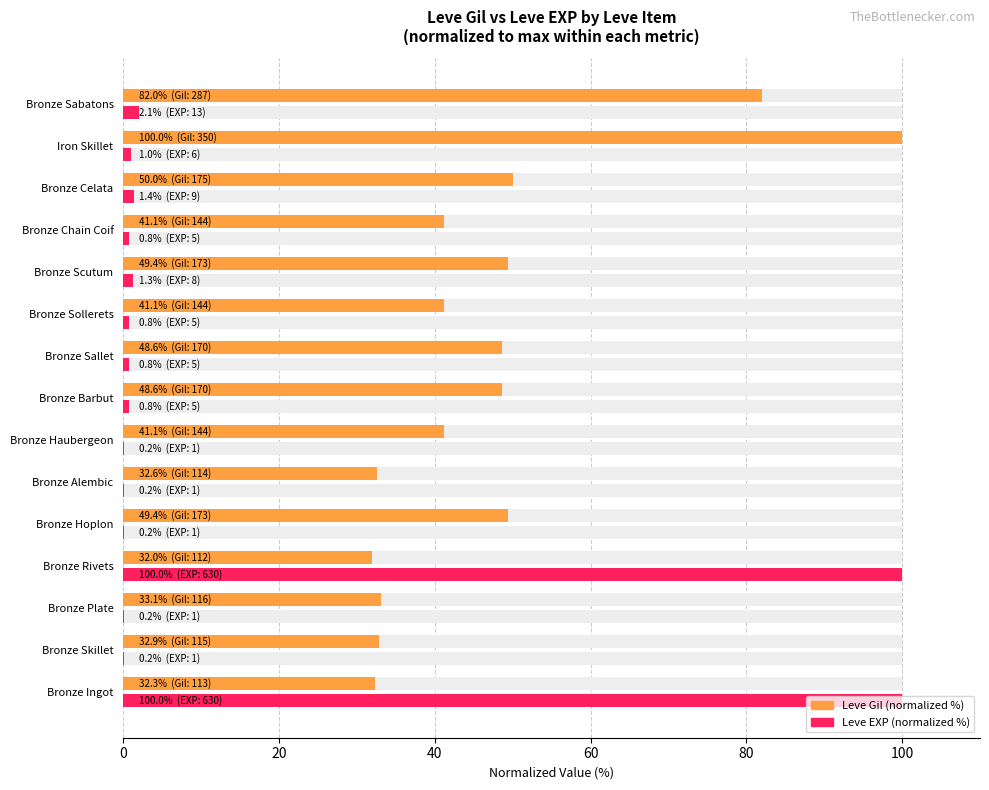

Rank the series by their average value, from lowest to highest.

Leve EXP (normalized %), Leve Gil (normalized %)